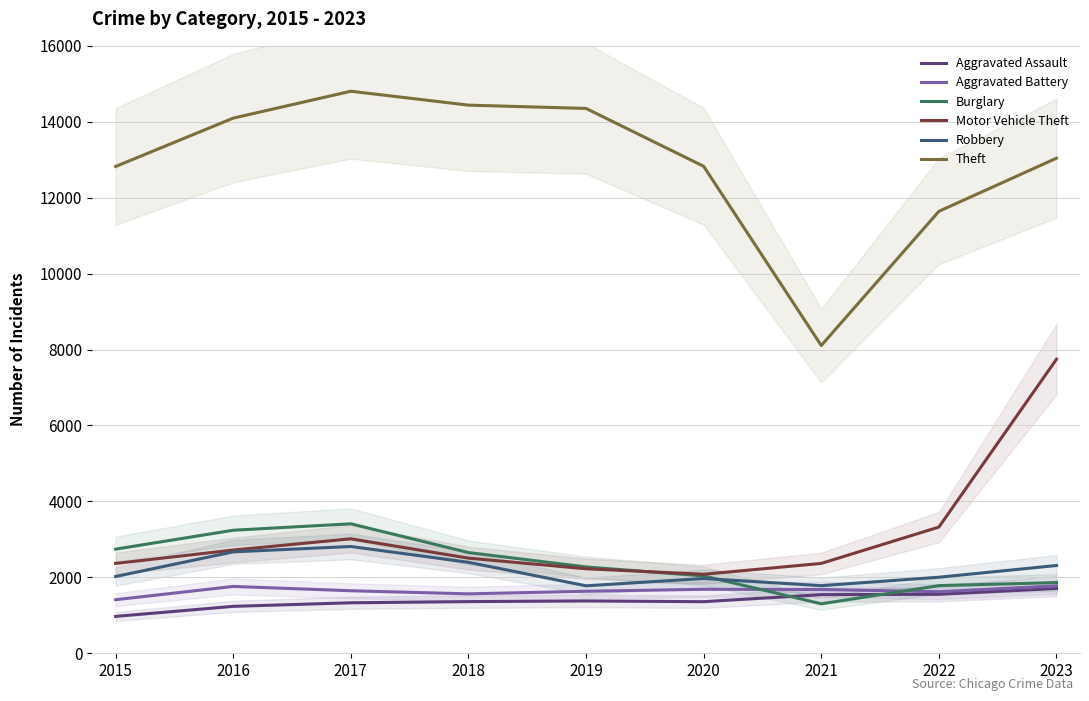

Which series changed the most between 2018 and 2019?

Robbery